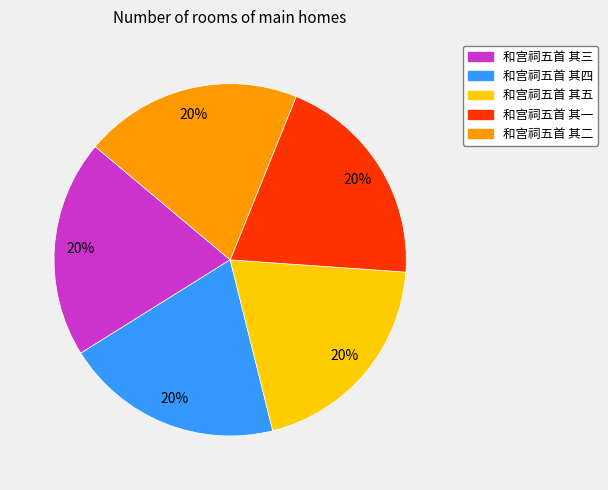

What is the ratio of the value at 和宫祠五首 其三 to the value at 和宫祠五首 其一?

1.0